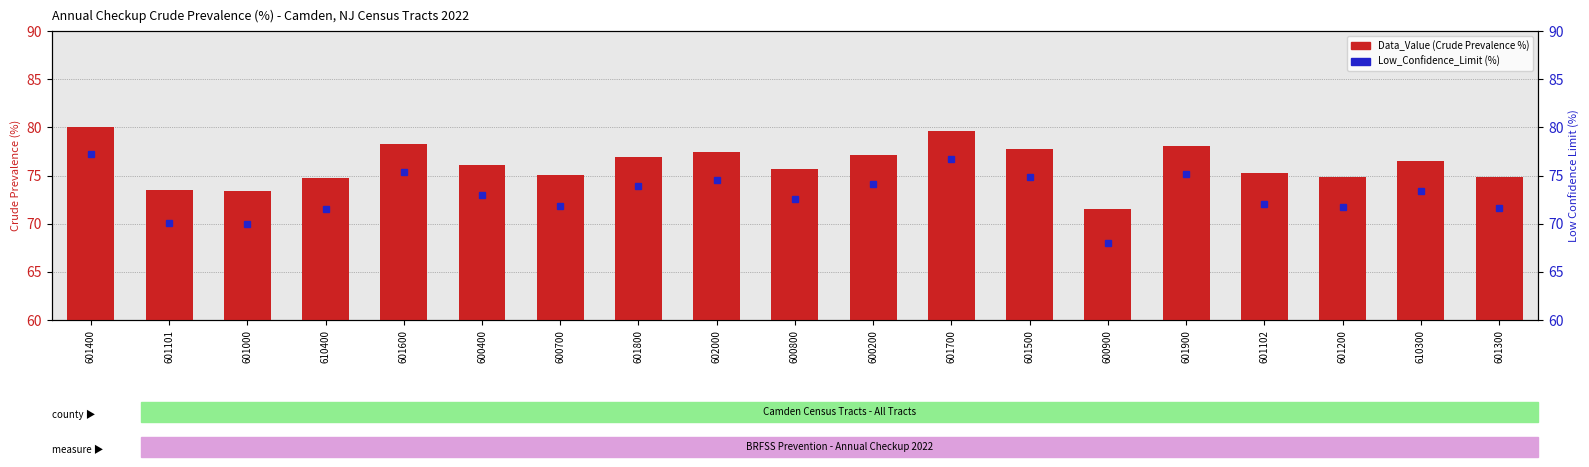

Rank the series at 601700 from highest to lowest value.

Data_Value, Low_Confidence_Limit